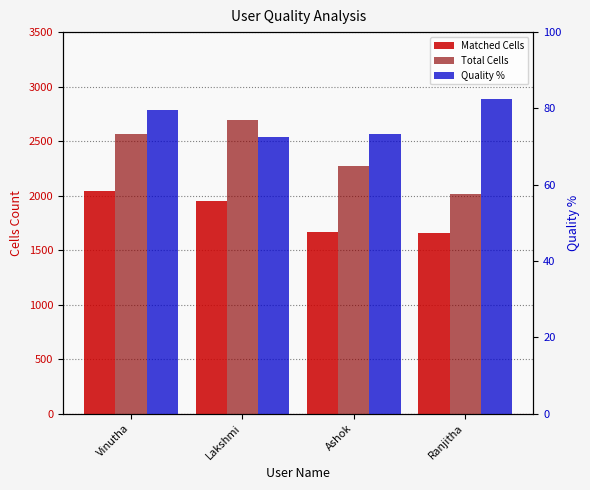

List the labels in order of Quality % value, largest first.

Ranjitha, Vinutha, Ashok, Lakshmi